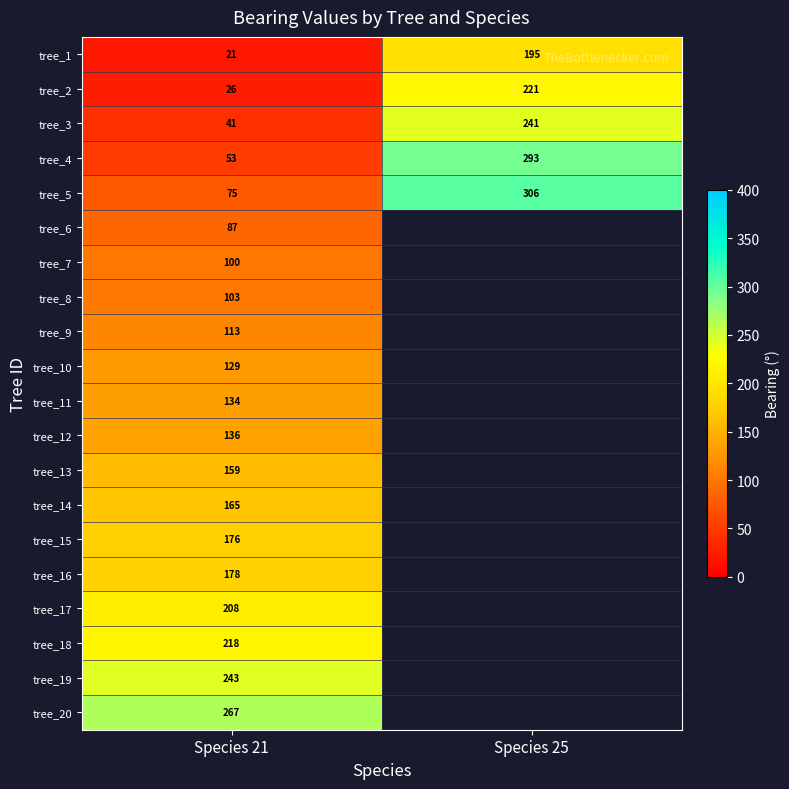

The value of tree_13 at Species 21 is 159. True or false?

True